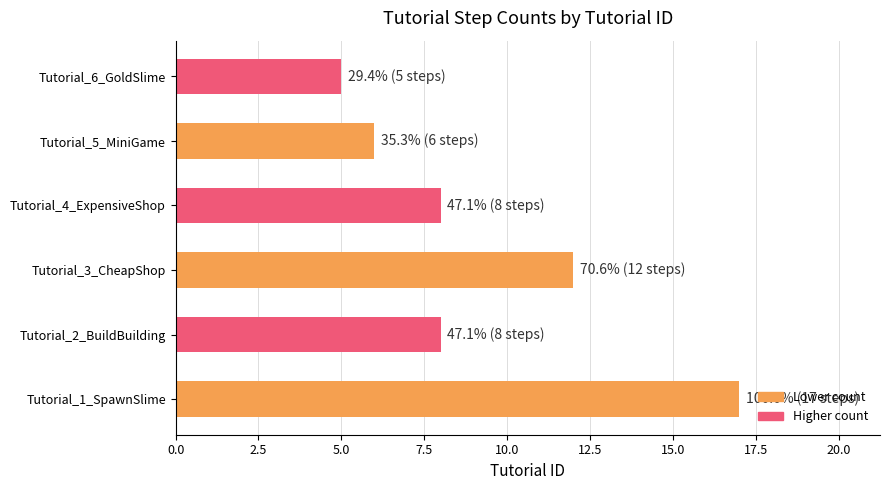

Reading top to bottom, what are all the values shown in this chart?

5	6	8	12	8	17